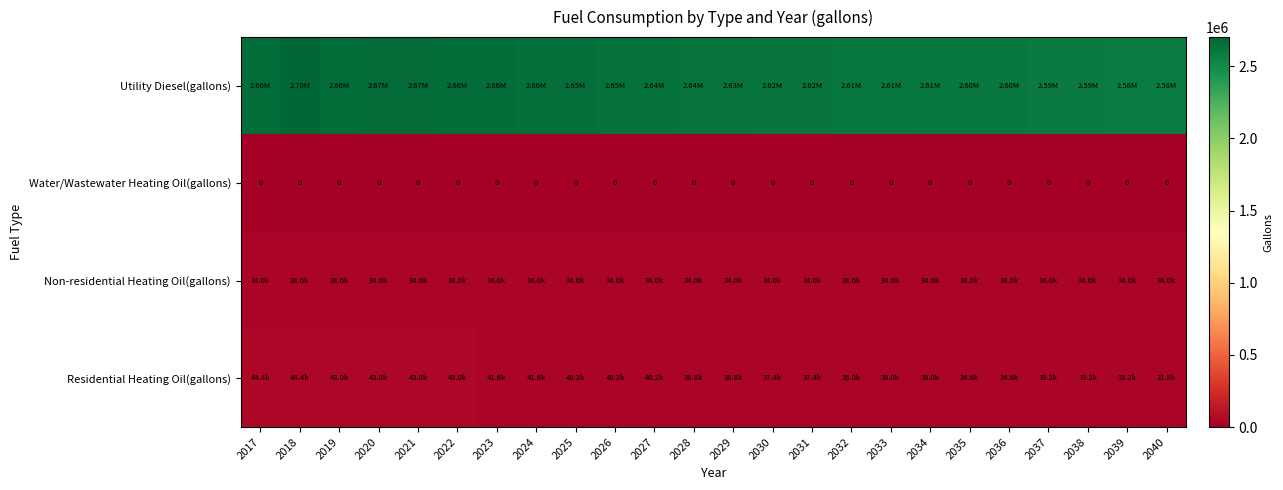

Which series has the widest spread of values?

Utility Diesel(gallons)